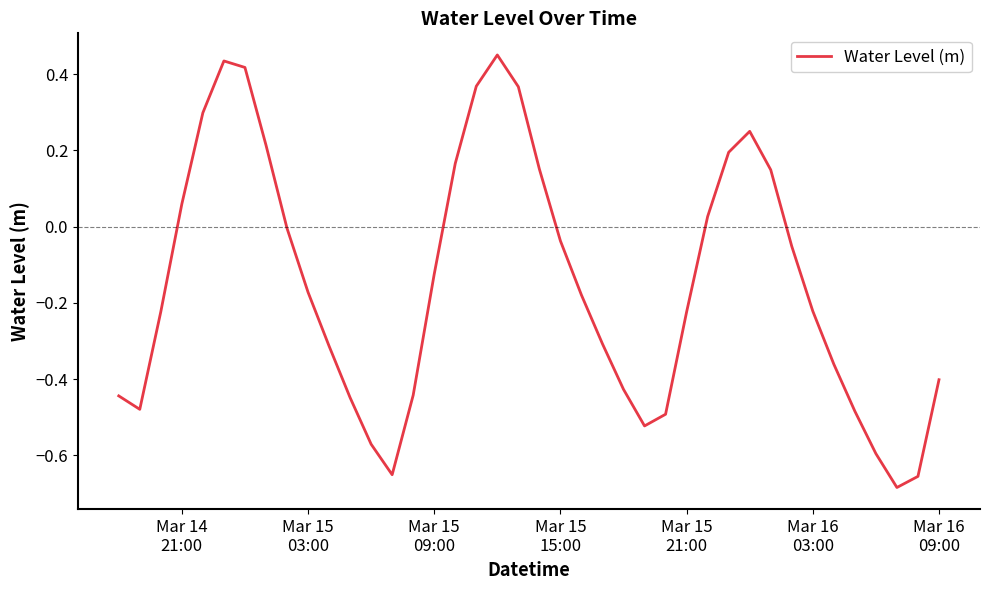

What is the difference between the maximum and minimum values?

1.1